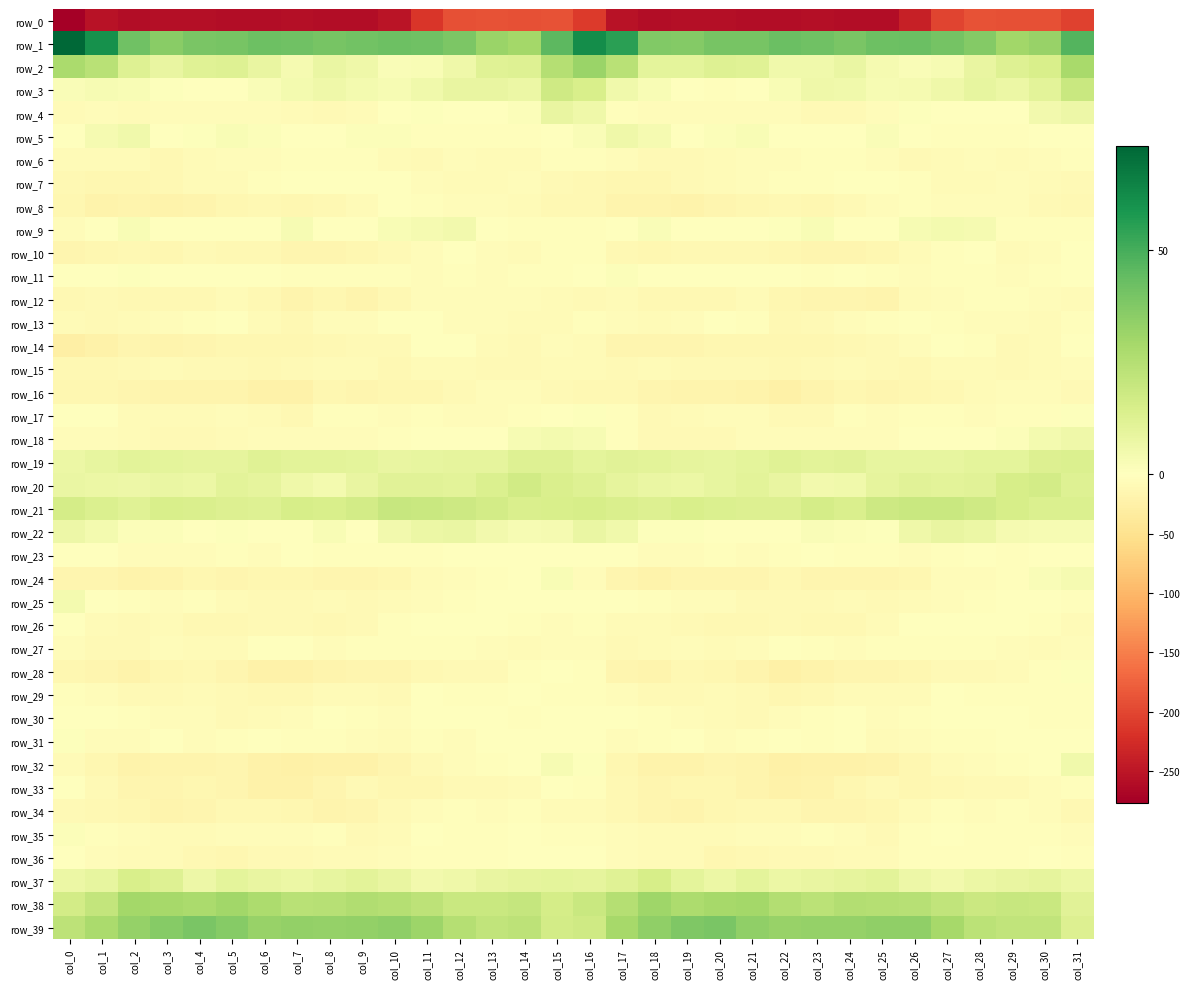

Reading right to left, transcribe all the data shown in this chart.

row_0: col_31=-203.5	col_30=-190.8	col_29=-190.2	col_28=-189.2	col_27=-202.3	col_26=-239.6	col_25=-259.6	col_24=-260.9	col_23=-257.7	col_22=-260.8	col_21=-260.7	col_20=-259.0	col_19=-258.2	col_18=-259.8	col_17=-252.6	col_16=-211.3	col_15=-188.4	col_14=-191.1	col_13=-189.6	col_12=-191.1	col_11=-214.7	col_10=-251.1	col_9=-260.9	col_8=-259.5	col_7=-258.8	col_6=-261.1	col_5=-260.3	col_4=-258.4	col_3=-258.6	col_2=-259.9	col_1=-254.7	col_0=-276.3
row_1: col_31=47.5	col_30=32.6	col_29=29.9	col_28=36.8	col_27=40.7	col_26=42.5	col_25=41.9	col_24=39.4	col_23=41.5	col_22=42.9	col_21=40.1	col_20=40.0	col_19=36.8	col_18=37.7	col_17=55.6	col_16=61.5	col_15=45.8	col_14=29.6	col_13=31.8	col_12=39.0	col_11=41.5	col_10=42.4	col_9=40.8	col_8=39.7	col_7=41.8	col_6=42.3	col_5=40.0	col_4=39.2	col_3=35.6	col_2=41.6	col_1=60.6	col_0=73.4
row_2: col_31=28.4	col_30=14.8	col_29=12.5	col_28=8.5	col_27=3.1	col_26=2.3	col_25=4.0	col_24=7.8	col_23=5.2	col_22=5.7	col_21=12.0	col_20=12.2	col_19=9.8	col_18=9.8	col_17=23.6	col_16=31.6	col_15=25.1	col_14=12.3	col_13=11.7	col_12=6.2	col_11=2.6	col_10=2.1	col_9=6.0	col_8=7.9	col_7=3.6	col_6=8.5	col_5=12.5	col_4=11.9	col_3=8.4	col_2=12.6	col_1=23.8	col_0=27.6
row_3: col_31=19.1	col_30=10.8	col_29=7.2	col_28=9.0	col_27=6.3	col_26=3.9	col_25=3.3	col_24=5.7	col_23=5.8	col_22=2.7	col_21=-0.4	col_20=-2.2	col_19=-0.2	col_18=2.5	col_17=5.2	col_16=14.7	col_15=17.7	col_14=7.3	col_13=8.5	col_12=8.3	col_11=5.3	col_10=3.0	col_9=4.3	col_8=6.3	col_7=4.1	col_6=2.1	col_5=-1.9	col_4=-1.8	col_3=1.0	col_2=2.5	col_1=3.4	col_0=2.0
row_4: col_31=6.4	col_30=4.6	col_29=-0.4	col_28=-0.0	col_27=-0.0	col_26=1.1	col_25=-6.4	col_24=-9.0	col_23=-9.5	col_22=-5.4	col_21=-6.0	col_20=-5.4	col_19=-4.8	col_18=-6.3	col_17=-2.2	col_16=6.0	col_15=8.6	col_14=1.2	col_13=-0.2	col_12=-0.2	col_11=0.7	col_10=-0.8	col_9=-7.9	col_8=-9.4	col_7=-8.5	col_6=-4.5	col_5=-6.3	col_4=-5.1	col_3=-5.6	col_2=-6.5	col_1=-4.8	col_0=-7.9
row_5: col_31=-0.5	col_30=-1.3	col_29=-2.8	col_28=-3.8	col_27=-4.3	col_26=-0.5	col_25=2.1	col_24=0.5	col_23=-1.0	col_22=-0.2	col_21=2.7	col_20=1.7	col_19=0.3	col_18=3.9	col_17=6.2	col_16=2.1	col_15=0.1	col_14=-2.2	col_13=-3.4	col_12=-4.3	col_11=-3.4	col_10=1.2	col_9=1.7	col_8=0.3	col_7=-1.6	col_6=1.3	col_5=2.8	col_4=1.1	col_3=0.2	col_2=5.5	col_1=3.9	col_0=0.4
row_6: col_31=-2.4	col_30=-5.6	col_29=-8.4	col_28=-6.3	col_27=-8.2	col_26=-8.8	col_25=-6.4	col_24=-2.8	col_23=-3.6	col_22=-4.9	col_21=-6.3	col_20=-6.8	col_19=-9.5	col_18=-9.9	col_17=-4.8	col_16=-2.3	col_15=-4.3	col_14=-7.1	col_13=-8.2	col_12=-6.2	col_11=-9.0	col_10=-7.9	col_9=-4.2	col_8=-2.9	col_7=-3.6	col_6=-6.0	col_5=-6.1	col_4=-7.6	col_3=-11.1	col_2=-8.0	col_1=-7.4	col_0=-7.8
row_7: col_31=-9.5	col_30=-6.5	col_29=-6.1	col_28=-7.5	col_27=-7.1	col_26=-2.5	col_25=-2.0	col_24=-1.5	col_23=-2.3	col_22=-2.7	col_21=-5.7	col_20=-8.3	col_19=-10.5	col_18=-14.3	col_17=-13.1	col_16=-11.9	col_15=-8.9	col_14=-5.9	col_13=-6.6	col_12=-7.6	col_11=-5.5	col_10=-2.1	col_9=-1.5	col_8=-1.6	col_7=-2.0	col_6=-3.8	col_5=-7.2	col_4=-8.6	col_3=-12.8	col_2=-13.8	col_1=-13.6	col_0=-11.7
row_8: col_31=-12.7	col_30=-9.8	col_29=-5.2	col_28=-5.7	col_27=-4.8	col_26=-2.2	col_25=-6.1	col_24=-10.5	col_23=-14.5	col_22=-11.9	col_21=-13.1	col_20=-17.2	col_19=-19.8	col_18=-19.0	col_17=-18.1	col_16=-12.4	col_15=-11.6	col_14=-7.6	col_13=-5.0	col_12=-5.7	col_11=-3.9	col_10=-1.8	col_9=-7.6	col_8=-12.7	col_7=-14.1	col_6=-11.7	col_5=-14.7	col_4=-18.2	col_3=-20.5	col_2=-18.5	col_1=-19.8	col_0=-15.0
row_9: col_31=-3.2	col_30=-3.3	col_29=-2.2	col_28=3.6	col_27=4.0	col_26=3.0	col_25=-0.1	col_24=-0.8	col_23=2.5	col_22=1.1	col_21=-0.0	col_20=-0.3	col_19=-1.1	col_18=1.8	col_17=0.2	col_16=-4.1	col_15=-2.6	col_14=-3.7	col_13=0.0	col_12=4.6	col_11=3.5	col_10=2.8	col_9=-1.3	col_8=0.2	col_7=3.0	col_6=-0.7	col_5=0.6	col_4=-0.8	col_3=-0.5	col_2=2.6	col_1=-2.1	col_0=-4.4
row_10: col_31=-1.1	col_30=-6.1	col_29=-6.8	col_28=-2.0	col_27=-3.3	col_26=-8.1	col_25=-13.4	col_24=-15.1	col_23=-16.4	col_22=-13.4	col_21=-12.1	col_20=-10.8	col_19=-11.7	col_18=-13.1	col_17=-11.3	col_16=-3.0	col_15=-3.4	col_14=-7.2	col_13=-5.2	col_12=-1.6	col_11=-4.7	col_10=-10.2	col_9=-14.1	col_8=-16.6	col_7=-15.3	col_6=-12.7	col_5=-11.7	col_4=-10.5	col_3=-13.2	col_2=-11.7	col_1=-14.9	col_0=-15.9
row_11: col_31=-1.4	col_30=-2.9	col_29=-4.5	col_28=-4.1	col_27=-3.9	col_26=-4.6	col_25=-3.8	col_24=-2.1	col_23=-2.9	col_22=-1.0	col_21=0.5	col_20=-0.5	col_19=-0.9	col_18=-1.3	col_17=1.6	col_16=-1.5	col_15=-2.3	col_14=-3.3	col_13=-5.1	col_12=-3.4	col_11=-4.5	col_10=-4.0	col_9=-3.4	col_8=-2.3	col_7=-2.5	col_6=-0.2	col_5=0.3	col_4=-0.7	col_3=-1.6	col_2=0.6	col_1=0.2	col_0=-1.8
row_12: col_31=-7.2	col_30=-5.6	col_29=-4.2	col_28=-4.3	col_27=-4.8	col_26=-7.7	col_25=-18.0	col_24=-15.7	col_23=-17.3	col_22=-14.1	col_21=-8.0	col_20=-10.9	col_19=-11.8	col_18=-11.6	col_17=-7.7	col_16=-8.9	col_15=-7.4	col_14=-4.9	col_13=-4.4	col_12=-4.5	col_11=-5.1	col_10=-11.5	col_9=-18.4	col_8=-15.0	col_7=-18.1	col_6=-11.1	col_5=-8.3	col_4=-12.1	col_3=-11.5	col_2=-10.9	col_1=-9.5	col_0=-12.5
row_13: col_31=-3.5	col_30=-8.0	col_29=-6.0	col_28=-5.6	col_27=-3.1	col_26=-0.5	col_25=-3.9	col_24=-4.6	col_23=-9.5	col_22=-11.2	col_21=-3.4	col_20=-1.5	col_19=-4.8	col_18=-7.0	col_17=-6.3	col_16=-3.1	col_15=-6.8	col_14=-7.9	col_13=-5.7	col_12=-5.1	col_11=-1.6	col_10=-1.6	col_9=-4.9	col_8=-5.4	col_7=-12.1	col_6=-8.3	col_5=-1.8	col_4=-2.2	col_3=-6.3	col_2=-6.9	col_1=-8.6	col_0=-8.6
row_14: col_31=-1.2	col_30=-7.4	col_29=-9.2	col_28=-3.2	col_27=0.3	col_26=-6.1	col_25=-10.6	col_24=-11.7	col_23=-13.2	col_22=-14.0	col_21=-14.7	col_20=-14.9	col_19=-17.1	col_18=-16.7	col_17=-16.9	col_16=-6.6	col_15=-5.0	col_14=-9.2	col_13=-7.7	col_12=-0.9	col_11=-0.9	col_10=-9.2	col_9=-10.6	col_8=-12.2	col_7=-14.0	col_6=-14.3	col_5=-14.7	col_4=-15.3	col_3=-17.5	col_2=-16.8	col_1=-22.5	col_0=-26.0
row_15: col_31=-4.8	col_30=-8.0	col_29=-10.2	col_28=-7.9	col_27=-7.0	col_26=-11.6	col_25=-9.6	col_24=-8.0	col_23=-8.6	col_22=-11.9	col_21=-10.0	col_20=-10.1	col_19=-8.9	col_18=-8.2	col_17=-9.8	col_16=-8.1	col_15=-7.0	col_14=-9.5	col_13=-9.6	col_12=-7.1	col_11=-8.4	col_10=-12.5	col_9=-8.3	col_8=-7.7	col_7=-10.5	col_6=-11.6	col_5=-9.6	col_4=-9.9	col_3=-8.4	col_2=-9.1	col_1=-11.8	col_0=-11.1
row_16: col_31=-9.6	col_30=-6.4	col_29=-5.4	col_28=-7.4	col_27=-12.1	col_26=-13.7	col_25=-16.1	col_24=-13.5	col_23=-18.7	col_22=-24.8	col_21=-20.4	col_20=-18.2	col_19=-18.7	col_18=-17.2	col_17=-12.4	col_16=-11.5	col_15=-9.4	col_14=-6.0	col_13=-5.5	col_12=-9.5	col_11=-13.1	col_10=-14.8	col_9=-15.6	col_8=-13.4	col_7=-22.9	col_6=-23.6	col_5=-19.0	col_4=-18.3	col_3=-18.5	col_2=-16.0	col_1=-14.6	col_0=-14.0
row_17: col_31=0.8	col_30=-3.1	col_29=-4.1	col_28=-6.2	col_27=-3.7	col_26=-4.1	col_25=-5.4	col_24=-2.3	col_23=-8.6	col_22=-9.9	col_21=-5.2	col_20=-6.2	col_19=-7.8	col_18=-8.7	col_17=-2.4	col_16=0.9	col_15=-1.5	col_14=-4.2	col_13=-4.8	col_12=-6.0	col_11=-2.9	col_10=-6.0	col_9=-3.9	col_8=-3.4	col_7=-11.4	col_6=-7.3	col_5=-5.3	col_4=-6.7	col_3=-8.5	col_2=-7.0	col_1=-1.9	col_0=-0.4
row_18: col_31=5.9	col_30=4.3	col_29=1.3	col_28=0.1	col_27=0.2	col_26=-2.0	col_25=-6.0	col_24=-5.1	col_23=-5.1	col_22=-5.9	col_21=-6.4	col_20=-10.4	col_19=-10.6	col_18=-8.7	col_17=-3.3	col_16=3.0	col_15=4.4	col_14=2.9	col_13=0.6	col_12=0.1	col_11=-0.1	col_10=-4.0	col_9=-5.8	col_8=-4.7	col_7=-6.1	col_6=-5.4	col_5=-8.3	col_4=-10.7	col_3=-10.0	col_2=-7.3	col_1=-6.0	col_0=-5.7
row_19: col_31=13.5	col_30=13.1	col_29=10.1	col_28=9.9	col_27=9.0	col_26=8.7	col_25=9.1	col_24=11.1	col_23=10.5	col_22=11.6	col_21=10.3	col_20=9.0	col_19=9.5	col_18=10.6	col_17=11.1	col_16=10.1	col_15=12.1	col_14=12.1	col_13=9.6	col_12=9.6	col_11=8.8	col_10=8.4	col_9=10.1	col_8=10.7	col_7=10.7	col_6=11.7	col_5=9.2	col_4=9.3	col_3=9.8	col_2=10.4	col_1=8.9	col_0=7.4
row_20: col_31=12.6	col_30=16.5	col_29=15.2	col_28=11.2	col_27=10.8	col_26=11.2	col_25=9.6	col_24=5.3	col_23=4.9	col_22=8.4	col_21=10.7	col_20=8.8	col_19=7.0	col_18=7.9	col_17=9.2	col_16=12.0	col_15=13.8	col_14=16.9	col_13=13.5	col_12=10.4	col_11=11.2	col_10=11.4	col_9=8.5	col_8=4.2	col_7=6.0	col_6=9.7	col_5=10.7	col_4=7.3	col_3=7.6	col_2=6.8	col_1=7.2	col_0=7.5
row_21: col_31=13.2	col_30=13.7	col_29=15.0	col_28=17.4	col_27=18.9	col_26=19.3	col_25=18.2	col_24=14.0	col_23=15.8	col_22=13.0	col_21=12.6	col_20=13.7	col_19=14.8	col_18=12.9	col_17=13.9	col_16=15.4	col_15=14.5	col_14=13.9	col_13=16.3	col_12=17.8	col_11=19.1	col_10=19.6	col_9=16.4	col_8=14.6	col_7=15.3	col_6=12.2	col_5=13.0	col_4=14.2	col_3=14.7	col_2=11.7	col_1=13.5	col_0=15.9
row_22: col_31=3.0	col_30=3.0	col_29=3.6	col_28=6.9	col_27=8.4	col_26=6.3	col_25=0.9	col_24=1.4	col_23=2.2	col_22=-1.5	col_21=0.6	col_20=-0.1	col_19=1.1	col_18=1.1	col_17=5.5	col_16=7.9	col_15=4.0	col_14=3.2	col_13=4.9	col_12=7.9	col_11=7.4	col_10=5.0	col_9=0.3	col_8=2.7	col_7=0.5	col_6=-1.2	col_5=0.7	col_4=0.0	col_3=1.4	col_2=1.2	col_1=4.3	col_0=6.8
row_23: col_31=0.3	col_30=0.1	col_29=-2.4	col_28=-0.4	col_27=-2.6	col_26=-4.4	col_25=-3.9	col_24=-3.6	col_23=-0.5	col_22=-3.2	col_21=-5.2	col_20=-4.0	col_19=-5.8	col_18=-5.5	col_17=-1.4	col_16=-0.1	col_15=0.4	col_14=-0.9	col_13=-1.9	col_12=-0.8	col_11=-3.8	col_10=-3.6	col_9=-3.8	col_8=-3.1	col_7=-0.0	col_6=-5.2	col_5=-4.0	col_4=-4.9	col_3=-5.7	col_2=-5.0	col_1=-1.5	col_0=-0.2
row_24: col_31=3.8	col_30=1.8	col_29=-2.9	col_28=-4.7	col_27=-6.2	col_26=-13.2	col_25=-16.4	col_24=-15.4	col_23=-15.6	col_22=-12.5	col_21=-17.0	col_20=-15.2	col_19=-16.7	col_18=-21.1	col_17=-15.8	col_16=-5.2	col_15=2.9	col_14=-0.0	col_13=-3.8	col_12=-5.0	col_11=-8.5	col_10=-14.5	col_9=-15.3	col_8=-16.3	col_7=-14.0	col_6=-14.1	col_5=-16.8	col_4=-14.8	col_3=-18.8	col_2=-21.3	col_1=-16.6	col_0=-15.2
row_25: col_31=-2.5	col_30=-0.8	col_29=-1.6	col_28=-2.7	col_27=-4.8	col_26=-7.2	col_25=-10.6	col_24=-8.4	col_23=-9.1	col_22=-9.8	col_21=-8.8	col_20=-4.5	col_19=-4.9	col_18=-3.9	col_17=-2.0	col_16=-1.8	col_15=-1.3	col_14=-0.6	col_13=-1.7	col_12=-3.5	col_11=-5.7	col_10=-8.3	col_9=-10.3	col_8=-8.1	col_7=-10.0	col_6=-9.7	col_5=-7.0	col_4=-4.3	col_3=-4.7	col_2=-4.2	col_1=-0.5	col_0=4.4
row_26: col_31=-7.0	col_30=-4.1	col_29=-1.5	col_28=-0.7	col_27=-0.2	col_26=-0.7	col_25=-8.0	col_24=-12.3	col_23=-10.9	col_22=-10.6	col_21=-12.0	col_20=-12.4	col_19=-8.8	col_18=-8.1	col_17=-7.3	col_16=-3.5	col_15=-4.9	col_14=-2.7	col_13=-0.7	col_12=-0.7	col_11=-0.2	col_10=-2.7	col_9=-9.9	col_8=-12.3	col_7=-10.7	col_6=-10.7	col_5=-12.8	col_4=-11.6	col_3=-7.8	col_2=-9.5	col_1=-7.4	col_0=-0.8
row_27: col_31=-6.2	col_30=-7.2	col_29=-5.6	col_28=-4.1	col_27=-3.4	col_26=-2.8	col_25=-2.4	col_24=-6.0	col_23=-3.5	col_22=-0.7	col_21=-6.3	col_20=-8.2	col_19=-5.9	col_18=-7.0	col_17=-9.1	col_16=-4.8	col_15=-5.7	col_14=-6.7	col_13=-4.8	col_12=-3.8	col_11=-3.5	col_10=-2.2	col_9=-3.5	col_8=-5.8	col_7=-1.8	col_6=-2.0	col_5=-8.0	col_4=-7.7	col_3=-5.2	col_2=-9.7	col_1=-9.1	col_0=-5.3
row_28: col_31=0.7	col_30=-2.2	col_29=-6.8	col_28=-10.4	col_27=-10.5	col_26=-14.1	col_25=-16.9	col_24=-17.1	col_23=-21.4	col_22=-24.0	col_21=-19.0	col_20=-13.3	col_19=-12.8	col_18=-18.3	col_17=-15.7	col_16=-3.6	col_15=-1.0	col_14=-3.1	col_13=-9.3	col_12=-10.0	col_11=-11.7	col_10=-15.8	col_9=-16.2	col_8=-18.3	col_7=-23.6	col_6=-22.7	col_5=-16.4	col_4=-12.5	col_3=-14.2	col_2=-20.3	col_1=-17.1	col_0=-14.1
row_29: col_31=-3.3	col_30=-2.6	col_29=-3.5	col_28=-3.3	col_27=-1.2	col_26=-6.6	col_25=-7.8	col_24=-7.5	col_23=-10.9	col_22=-13.2	col_21=-10.5	col_20=-7.0	col_19=-9.4	col_18=-9.5	col_17=-5.3	col_16=-3.1	col_15=-3.0	col_14=-1.9	col_13=-4.3	col_12=-2.3	col_11=-2.1	col_10=-8.7	col_9=-7.5	col_8=-8.1	col_7=-12.9	col_6=-12.2	col_5=-9.0	col_4=-7.3	col_3=-9.9	col_2=-9.1	col_1=-5.6	col_0=-3.1
row_30: col_31=-3.3	col_30=-2.6	col_29=-2.0	col_28=0.3	col_27=-1.1	col_26=-4.3	col_25=-5.2	col_24=-1.6	col_23=-2.9	col_22=-5.9	col_21=-9.3	col_20=-6.8	col_19=-5.9	col_18=-3.3	col_17=-0.6	col_16=0.0	col_15=-1.9	col_14=-2.4	col_13=-1.0	col_12=-0.0	col_11=-2.0	col_10=-5.7	col_9=-3.6	col_8=-1.5	col_7=-4.4	col_6=-7.1	col_5=-8.9	col_4=-6.2	col_3=-5.0	col_2=-3.6	col_1=-1.7	col_0=0.2
row_31: col_31=-1.1	col_30=0.2	col_29=-0.6	col_28=-4.0	col_27=-4.2	col_26=-4.7	col_25=-6.6	col_24=-1.9	col_23=-3.8	col_22=-2.1	col_21=-3.0	col_20=-5.3	col_19=-2.1	col_18=-2.9	col_17=-5.4	col_16=-1.7	col_15=0.4	col_14=0.1	col_13=-1.6	col_12=-4.6	col_11=-4.0	col_10=-6.6	col_9=-4.5	col_8=-2.4	col_7=-4.0	col_6=-1.6	col_5=-4.2	col_4=-4.8	col_3=-1.1	col_2=-5.4	col_1=-4.8	col_0=1.1
row_32: col_31=5.5	col_30=-0.5	col_29=-3.3	col_28=-5.1	col_27=-7.8	col_26=-13.5	col_25=-21.6	col_24=-23.1	col_23=-23.7	col_22=-24.5	col_21=-19.0	col_20=-17.2	col_19=-19.7	col_18=-19.9	col_17=-14.4	col_16=0.7	col_15=3.2	col_14=-2.0	col_13=-3.8	col_12=-6.0	col_11=-9.8	col_10=-16.6	col_9=-22.8	col_8=-23.1	col_7=-24.8	col_6=-23.2	col_5=-16.9	col_4=-18.8	col_3=-19.3	col_2=-20.0	col_1=-14.1	col_0=-8.6
row_33: col_31=-2.3	col_30=-5.1	col_29=-10.8	col_28=-8.8	col_27=-11.3	col_26=-14.9	col_25=-10.7	col_24=-13.6	col_23=-21.1	col_22=-23.4	col_21=-18.5	col_20=-13.1	col_19=-14.7	col_18=-16.4	col_17=-11.2	col_16=-2.5	col_15=-2.0	col_14=-7.6	col_13=-10.3	col_12=-9.2	col_11=-13.4	col_10=-13.7	col_9=-10.2	col_8=-17.2	col_7=-22.8	col_6=-22.5	col_5=-15.6	col_4=-13.4	col_3=-15.1	col_2=-16.2	col_1=-9.0	col_0=0.3
row_34: col_31=-10.9	col_30=-5.7	col_29=-4.2	col_28=-4.5	col_27=-4.1	col_26=-7.8	col_25=-13.7	col_24=-17.3	col_23=-15.8	col_22=-12.2	col_21=-12.2	col_20=-14.4	col_19=-18.9	col_18=-15.6	col_17=-10.8	col_16=-6.5	col_15=-8.5	col_14=-3.7	col_13=-4.7	col_12=-4.2	col_11=-4.9	col_10=-10.0	col_9=-15.2	col_8=-17.5	col_7=-14.5	col_6=-12.0	col_5=-12.7	col_4=-16.3	col_3=-18.0	col_2=-14.8	col_1=-11.6	col_0=-9.1
row_35: col_31=-5.5	col_30=-3.0	col_29=-2.8	col_28=-4.0	col_27=0.4	col_26=-4.1	col_25=-9.6	col_24=-6.1	col_23=-3.7	col_22=-5.7	col_21=-4.7	col_20=-6.5	col_19=-7.8	col_18=-6.7	col_17=-4.8	col_16=-3.3	col_15=-3.8	col_14=-1.8	col_13=-4.0	col_12=-2.4	col_11=0.2	col_10=-7.1	col_9=-9.3	col_8=-4.2	col_7=-4.6	col_6=-5.3	col_5=-5.4	col_4=-7.0	col_3=-7.6	col_2=-6.1	col_1=-4.0	col_0=1.7
row_36: col_31=-2.9	col_30=-0.9	col_29=-2.8	col_28=-3.9	col_27=-3.5	col_26=-4.1	col_25=-7.8	col_24=-7.3	col_23=-8.7	col_22=-10.2	col_21=-11.7	col_20=-13.0	col_19=-8.5	col_18=-7.5	col_17=-5.0	col_16=-2.0	col_15=-0.2	col_14=-1.2	col_13=-3.0	col_12=-4.3	col_11=-3.0	col_10=-6.0	col_9=-7.4	col_8=-7.3	col_7=-9.5	col_6=-10.3	col_5=-13.0	col_4=-11.3	col_3=-7.9	col_2=-7.2	col_1=-5.5	col_0=-1.3
row_37: col_31=6.9	col_30=9.7	col_29=8.1	col_28=7.4	col_27=4.8	col_26=6.7	col_25=10.4	col_24=9.6	col_23=8.1	col_22=7.2	col_21=10.2	col_20=7.1	col_19=9.9	col_18=15.0	col_17=11.7	col_16=9.5	col_15=10.1	col_14=9.3	col_13=8.2	col_12=6.1	col_11=4.7	col_10=8.5	col_9=10.5	col_8=9.0	col_7=7.4	col_6=8.2	col_5=9.8	col_4=6.8	col_3=12.4	col_2=14.8	col_1=9.1	col_0=6.9
row_38: col_31=11.4	col_30=19.2	col_29=19.8	col_28=18.7	col_27=21.6	col_26=24.2	col_25=25.1	col_24=25.5	col_23=23.5	col_22=25.5	col_21=29.6	col_20=28.9	col_19=27.4	col_18=30.5	col_17=25.0	col_16=19.0	col_15=16.0	col_14=20.3	col_13=19.3	col_12=19.3	col_11=22.9	col_10=24.8	col_9=26.0	col_8=24.6	col_7=23.5	col_6=27.2	col_5=30.0	col_4=27.6	col_3=29.0	col_2=29.3	col_1=21.0	col_0=16.2
row_39: col_31=12.9	col_30=21.8	col_29=21.5	col_28=23.2	col_27=28.9	col_26=34.0	col_25=33.9	col_24=33.0	col_23=33.0	col_22=32.6	col_21=34.1	col_20=39.1	col_19=37.9	col_18=34.2	col_17=29.0	col_16=17.5	col_15=16.4	col_14=22.4	col_13=21.6	col_12=25.1	col_11=31.1	col_10=34.6	col_9=33.6	col_8=32.8	col_7=33.4	col_6=32.1	col_5=36.2	col_4=39.5	col_3=36.5	col_2=32.7	col_1=27.6	col_0=22.6